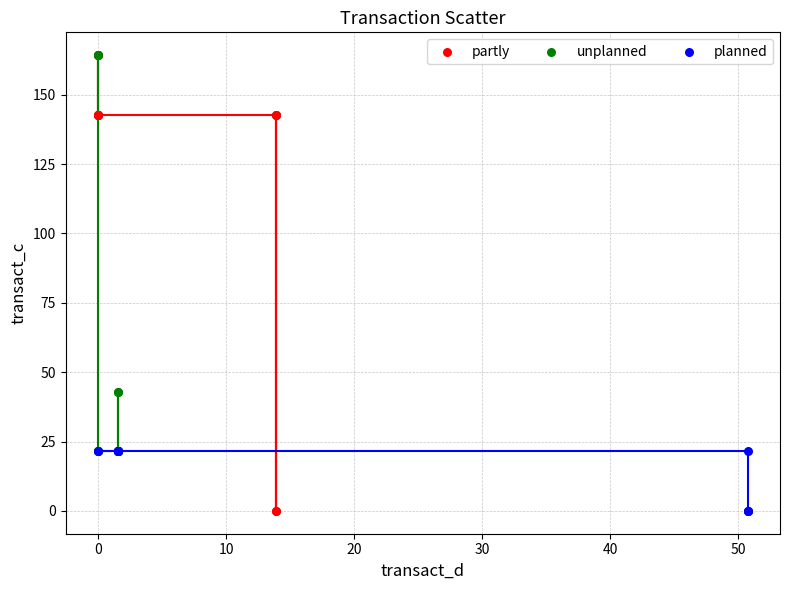

Which series has the largest Y range (max minus min)?

partly